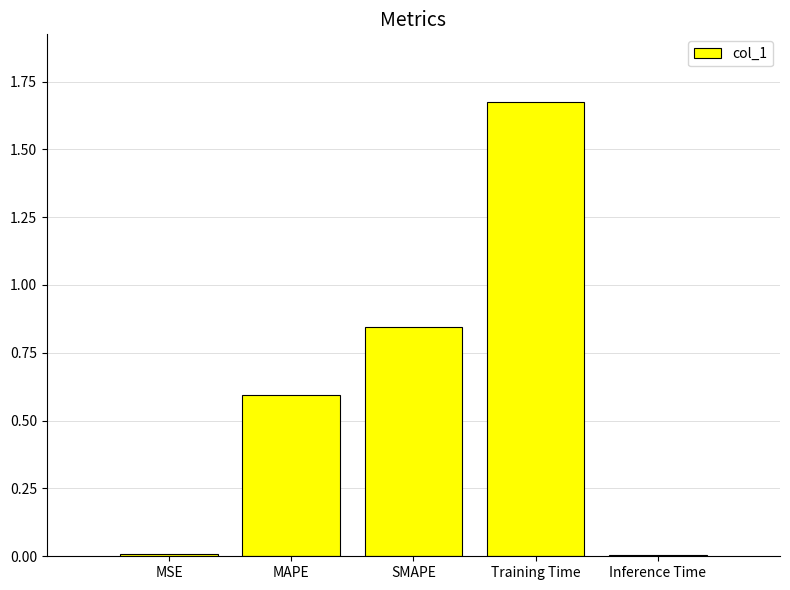

What is the sum of all values?

3.1